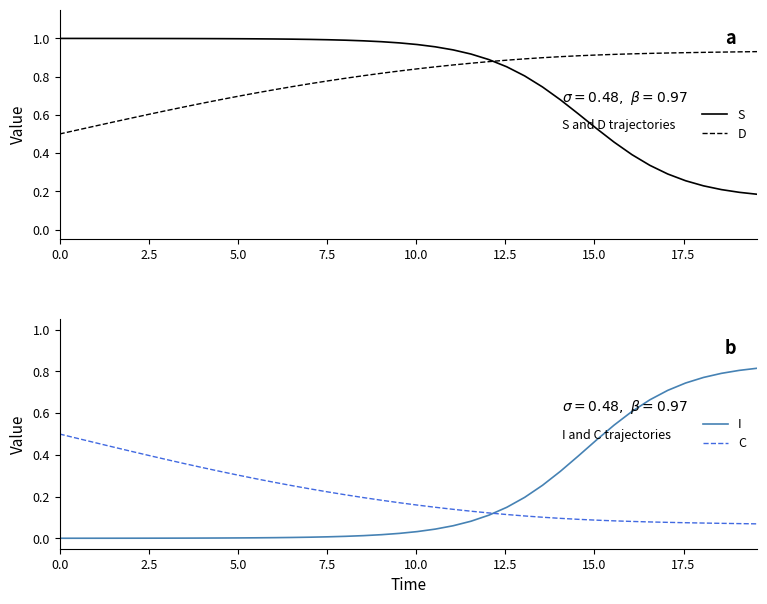

The value of D at 27 is 0.5. True or false?

False